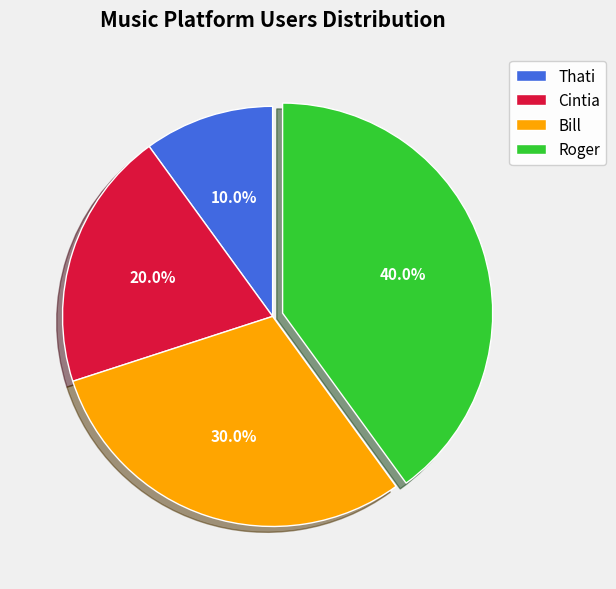

Does Roger represent more than half of the total?

No